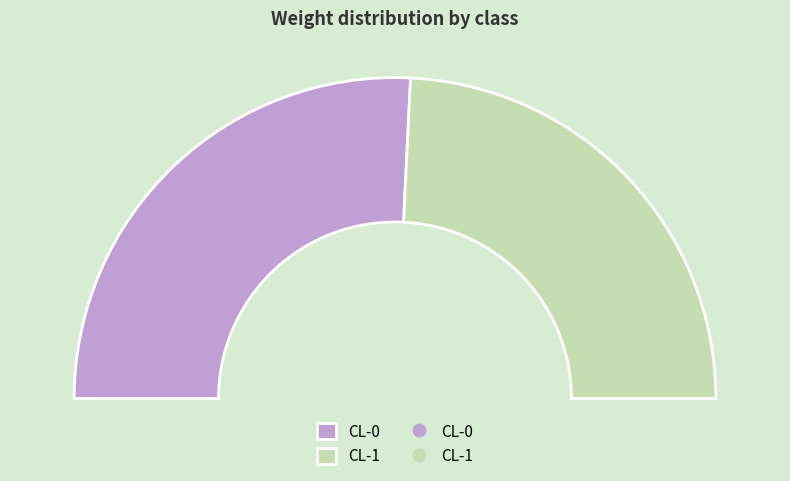

Is there a majority slice in this chart?

Yes